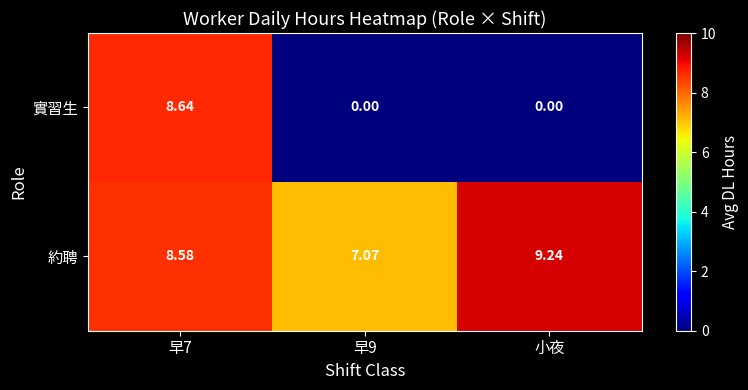

Between 早7 and 小夜, which series saw the biggest shift?

實習生